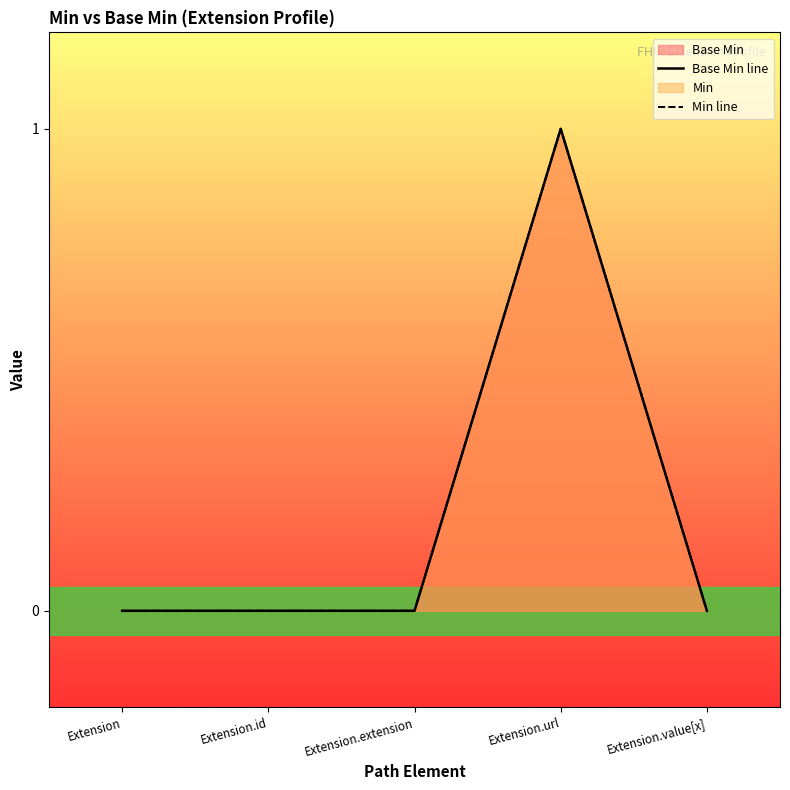

At Extension.value[x], list the series in order from largest to smallest.

Base Min line, Min line